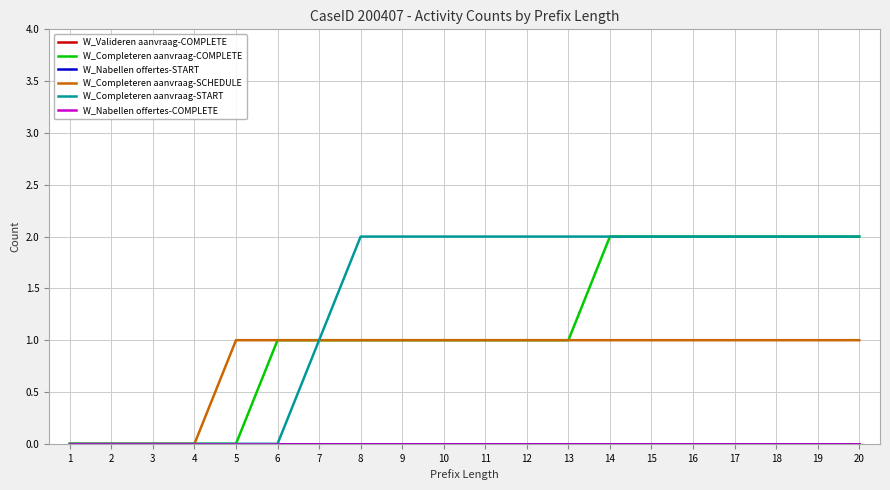

Rank the series by their maximum value, from highest to lowest.

W_Completeren aanvraag-COMPLETE, W_Completeren aanvraag-START, W_Completeren aanvraag-SCHEDULE, W_Valideren aanvraag-COMPLETE, W_Nabellen offertes-START, W_Nabellen offertes-COMPLETE